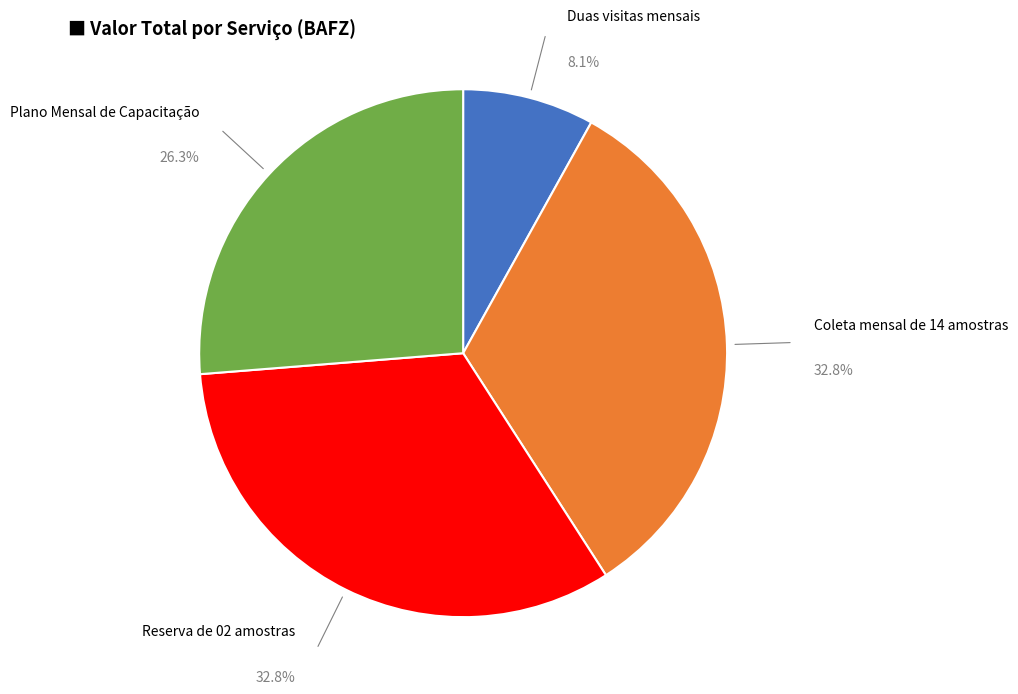

Which category has the smallest portion of the pie?

Duas visitas mensais